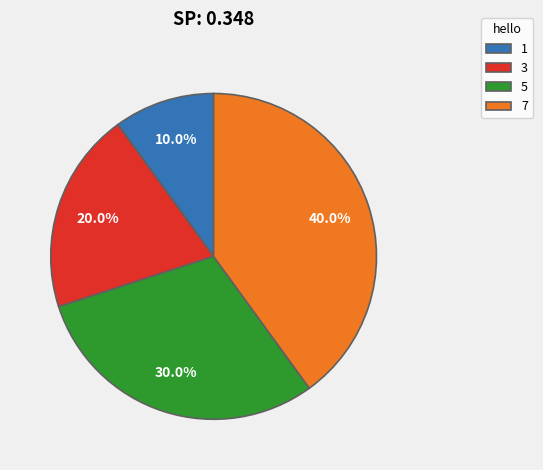

What percentage is NOT represented by 7?

60.0%